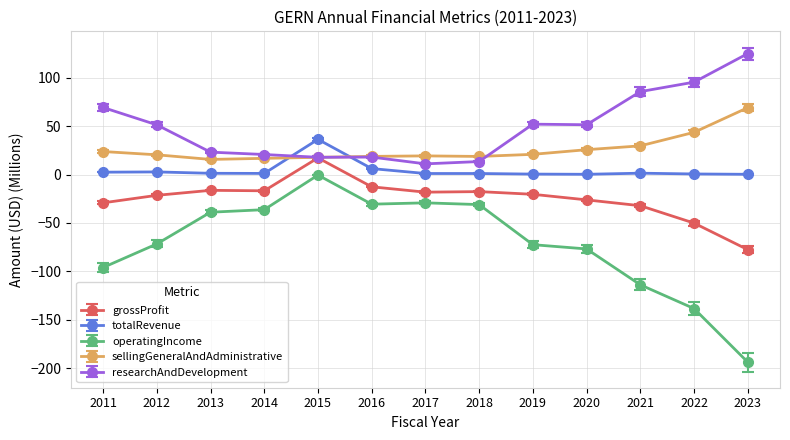

List the series in order of their overall mean, highest first.

researchAndDevelopment, sellingGeneralAndAdministrative, totalRevenue, grossProfit, operatingIncome